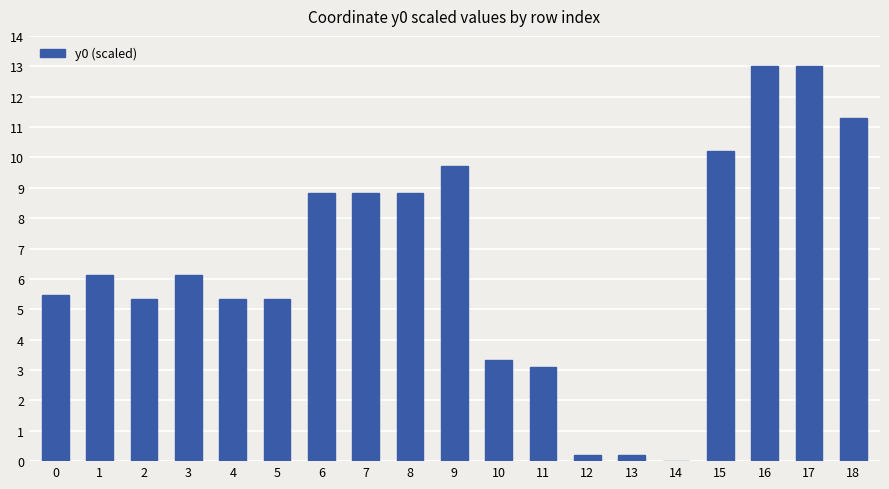

The chart shows a value of 2.0 at 8. True or false?

False